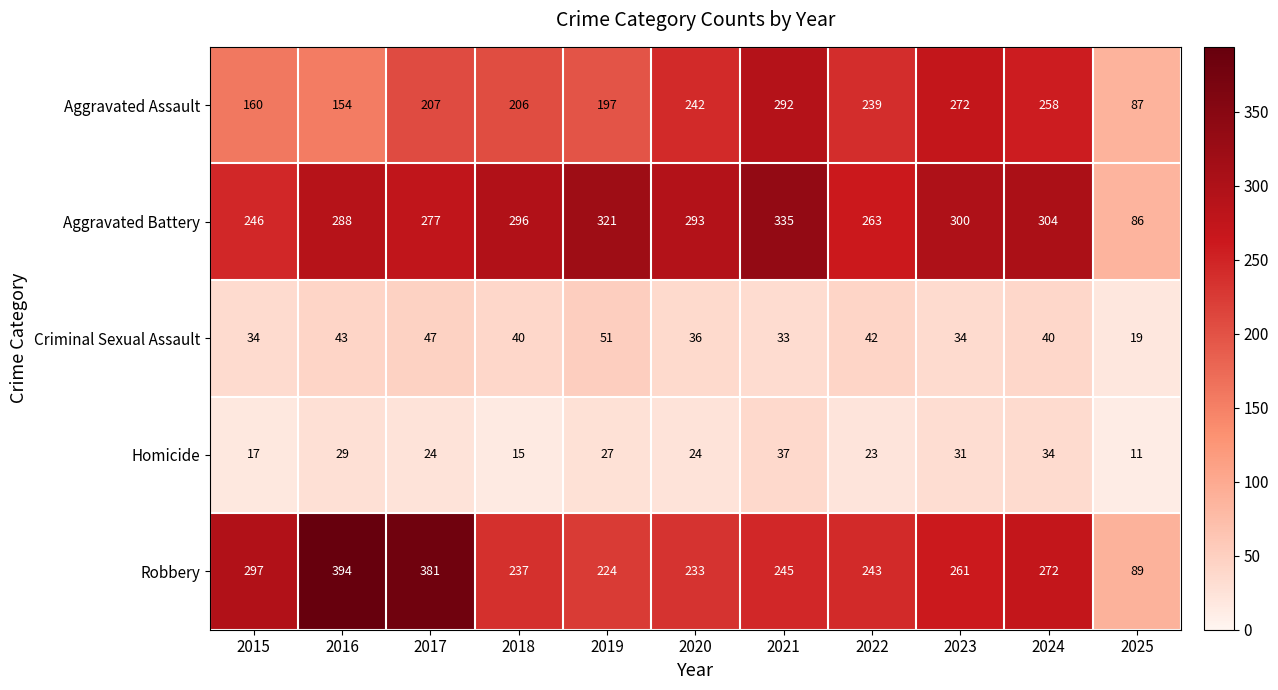

What is the maximum value for Robbery?

394